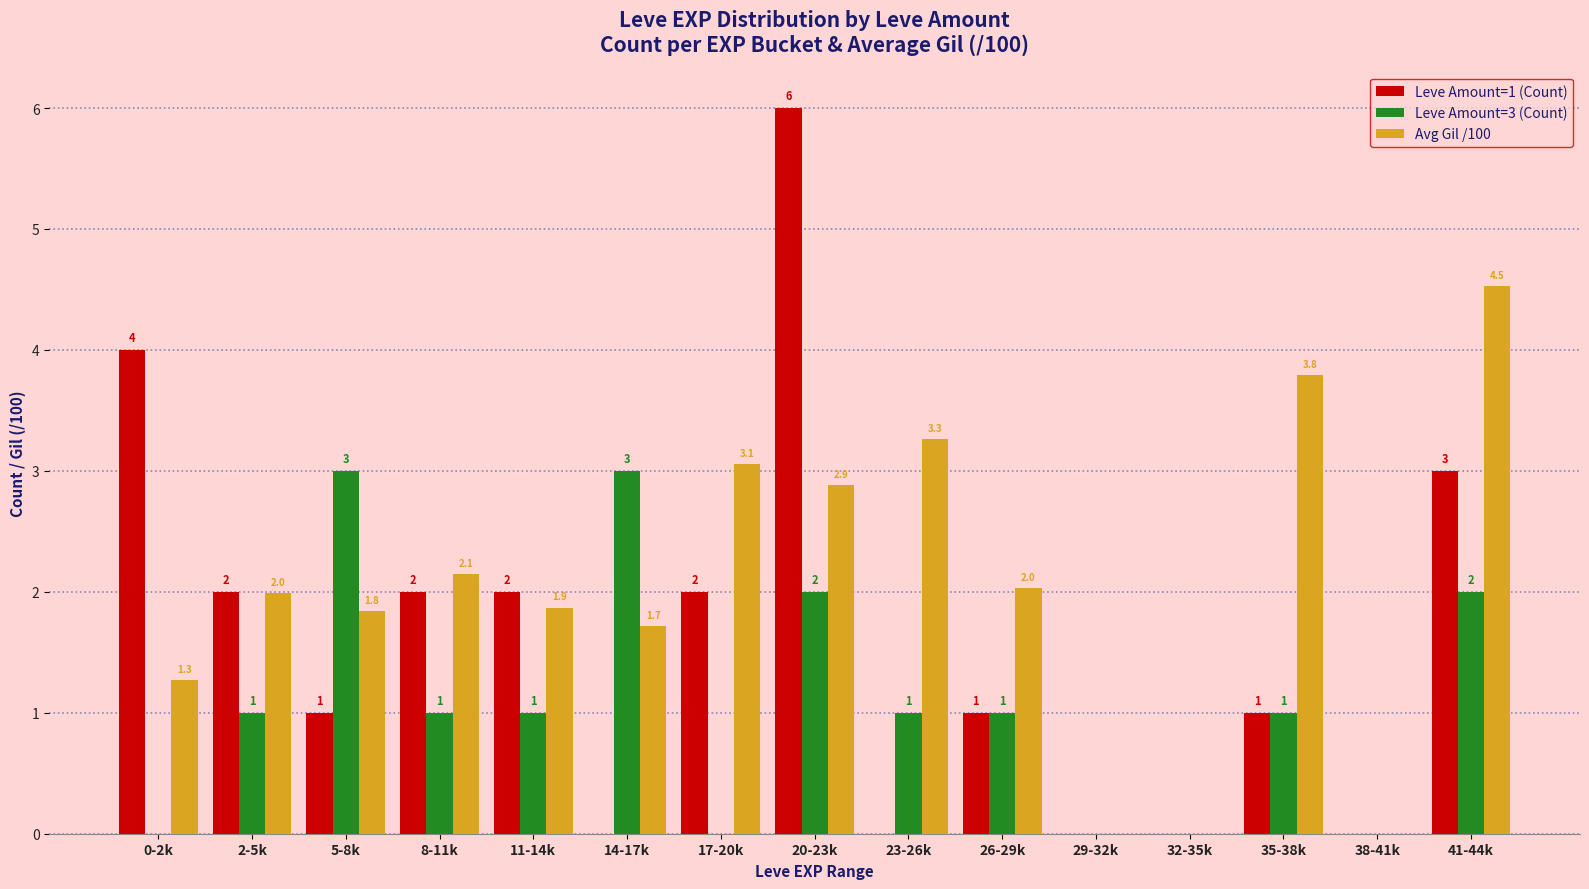

Is it true that Leve Amount=3 (Count) equals -1.6 at 0-2k?

False